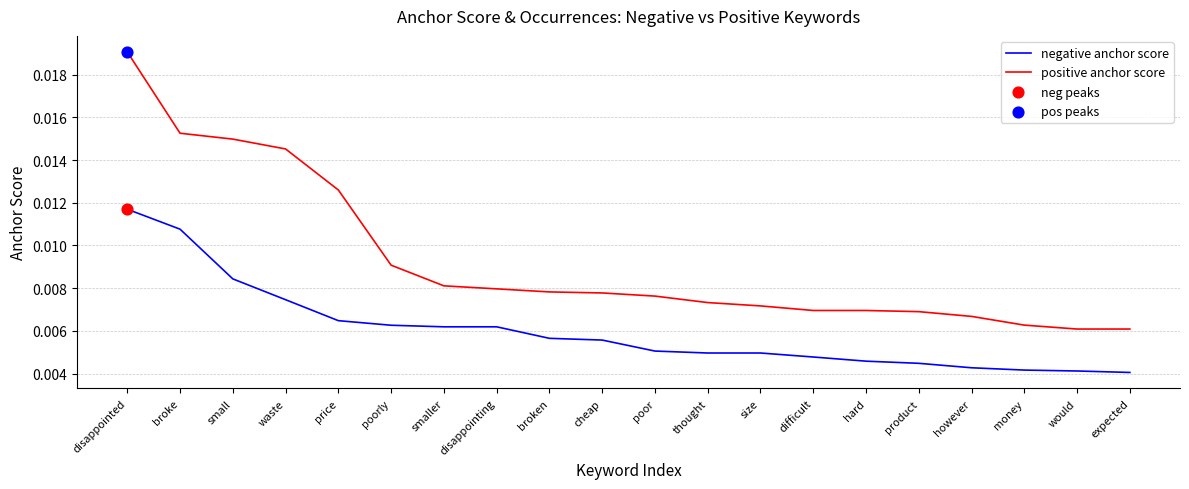

What position from the left is broke?

2